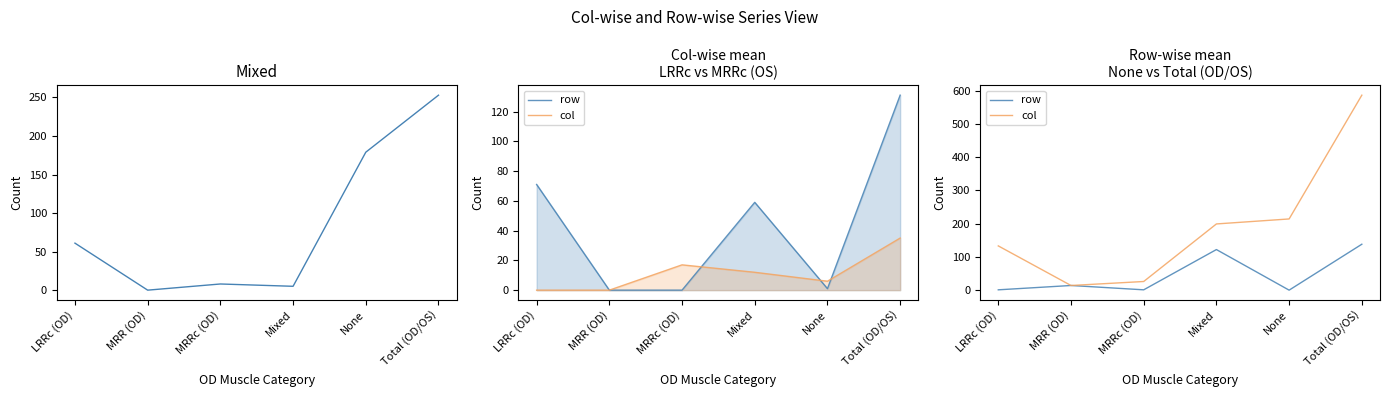

In row, how many points are lower than both neighbors (excluding endpoints)?

2